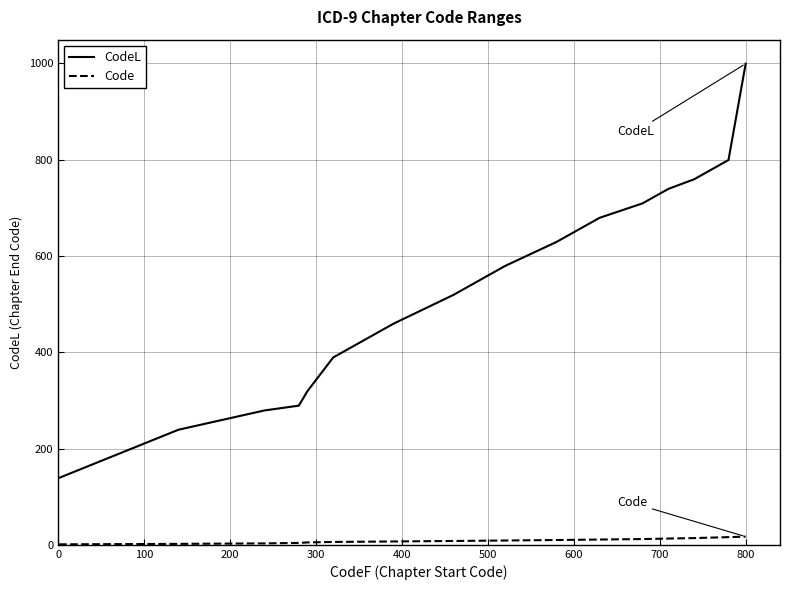

What is the difference between the maximum and minimum values in the CodeL series?

860